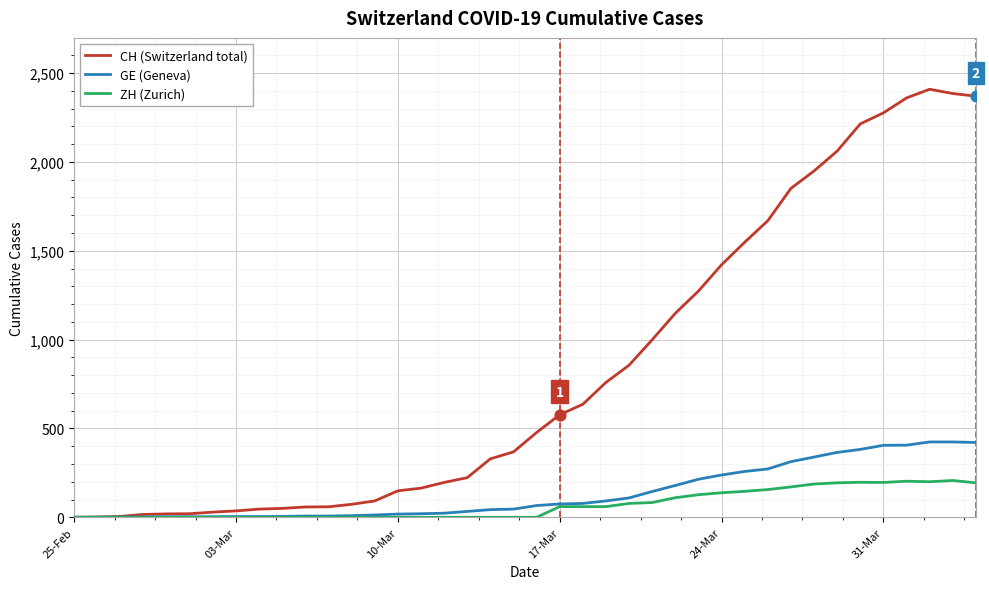

Which series has the largest total across all categories?

CH (Switzerland total)